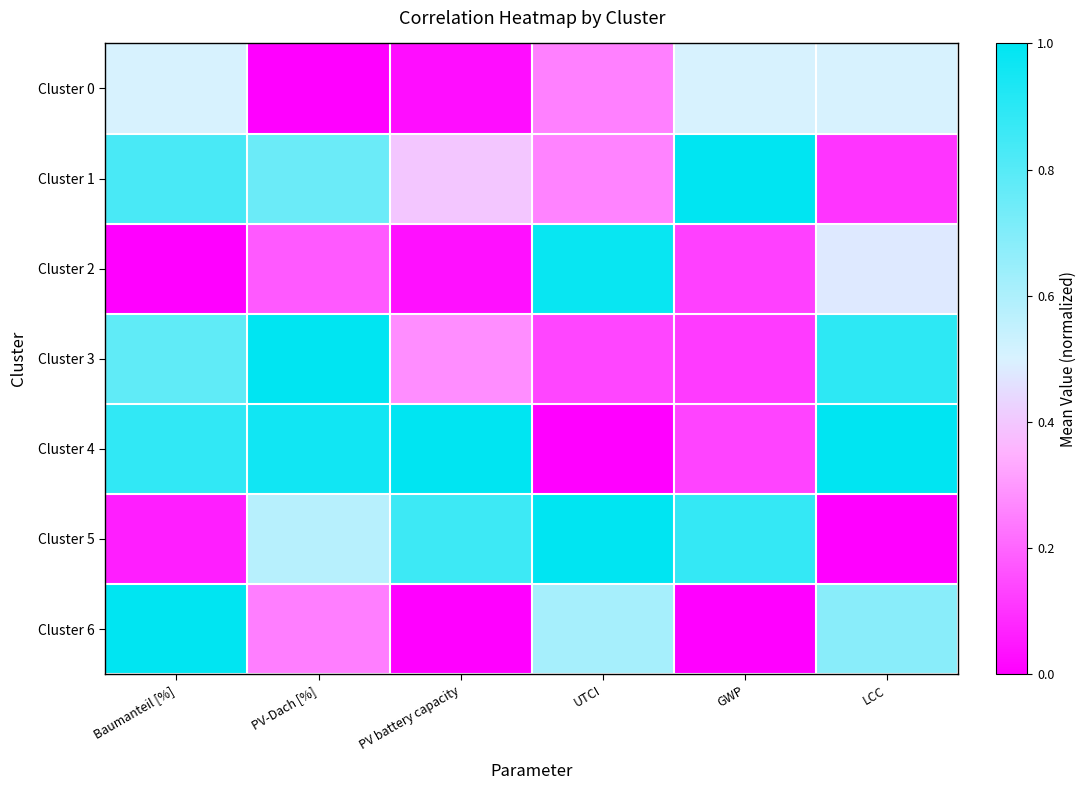

Reading left to right, transcribe all the data shown in this chart.

Cluster 0: Baumanteil [%]=0.5	PV-Dach [%]=0.0	PV battery capacity=0.0	UTCI=0.3	GWP=0.5	LCC=0.5
Cluster 1: Baumanteil [%]=0.8	PV-Dach [%]=0.8	PV battery capacity=0.4	UTCI=0.3	GWP=1.0	LCC=0.1
Cluster 2: Baumanteil [%]=0.0	PV-Dach [%]=0.2	PV battery capacity=0.0	UTCI=1.0	GWP=0.1	LCC=0.5
Cluster 3: Baumanteil [%]=0.8	PV-Dach [%]=1.0	PV battery capacity=0.3	UTCI=0.1	GWP=0.1	LCC=0.9
Cluster 4: Baumanteil [%]=0.9	PV-Dach [%]=1.0	PV battery capacity=1.0	UTCI=0.0	GWP=0.1	LCC=1.0
Cluster 5: Baumanteil [%]=0.1	PV-Dach [%]=0.6	PV battery capacity=0.9	UTCI=1.0	GWP=0.9	LCC=0.0
Cluster 6: Baumanteil [%]=1.0	PV-Dach [%]=0.2	PV battery capacity=0.0	UTCI=0.6	GWP=0.0	LCC=0.7